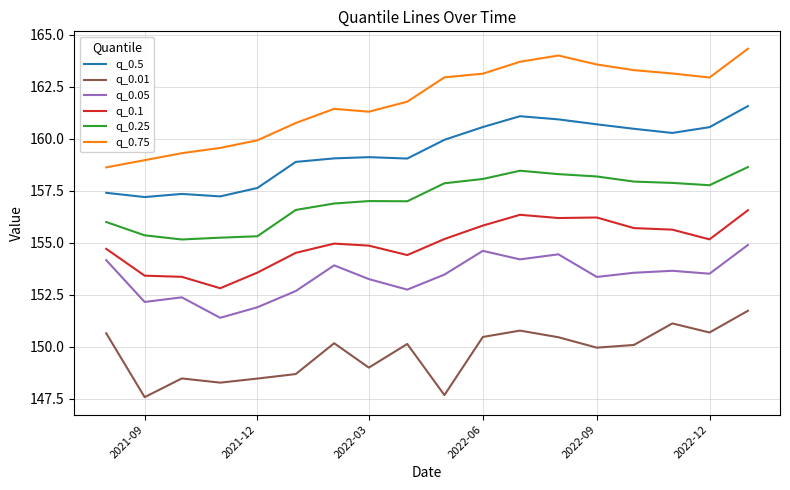

True or false: q_0.05 and q_0.01 cross at least once.

False